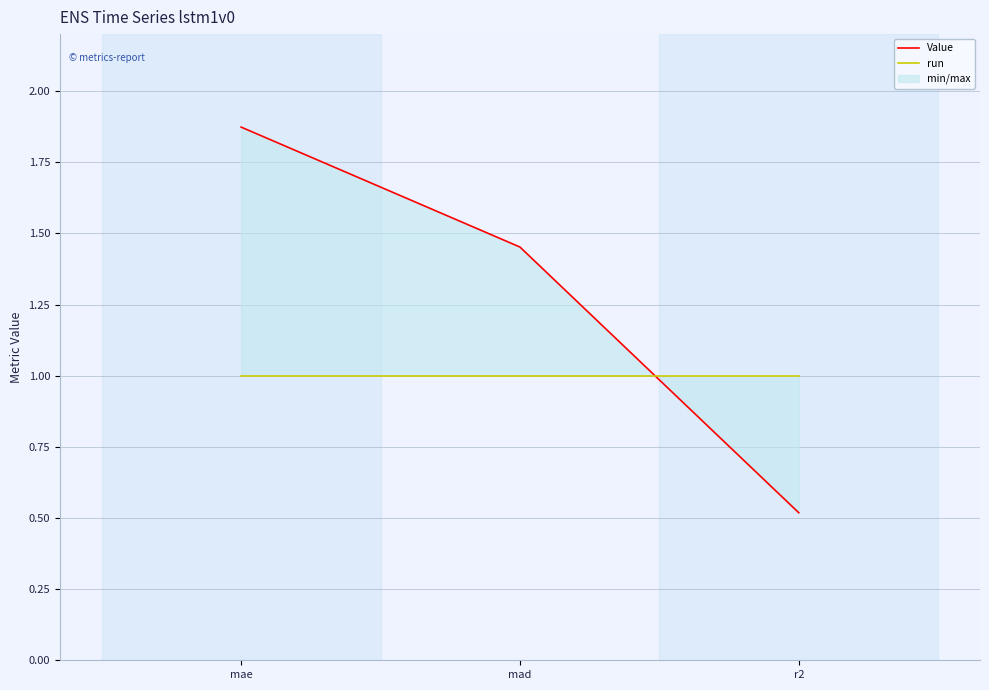

True or false: run has a value of 1.0 at mad.

True